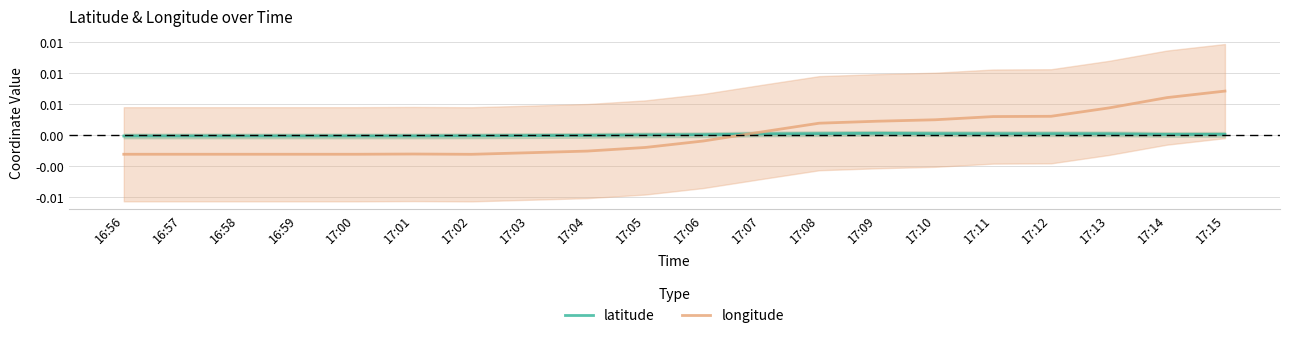

Where is the first local maximum for longitude?

17:01